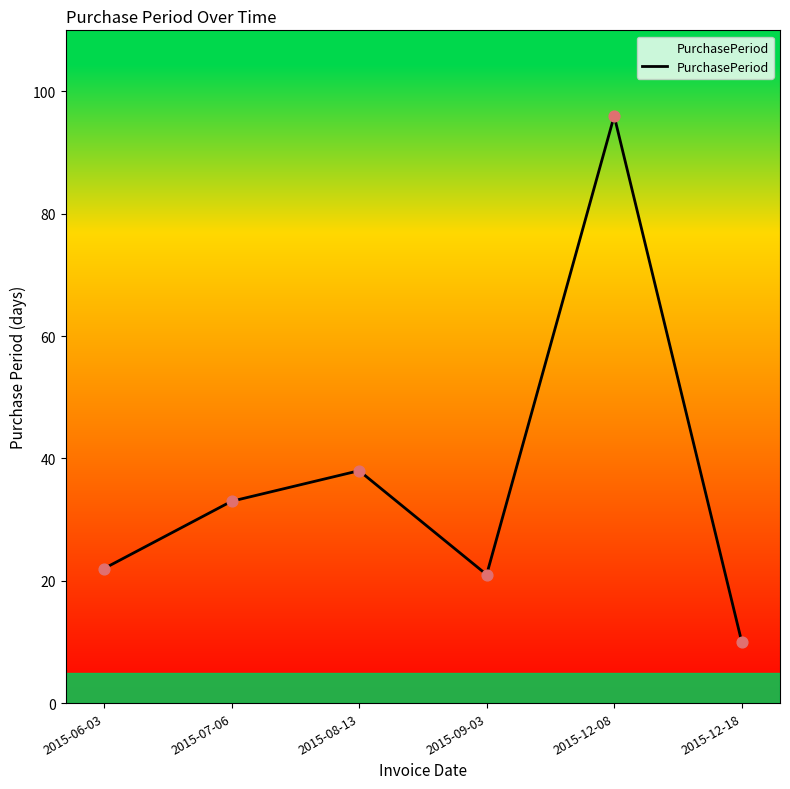

What is the ratio of the value at 2015-12-08 to the value at 2015-08-13?

2.5